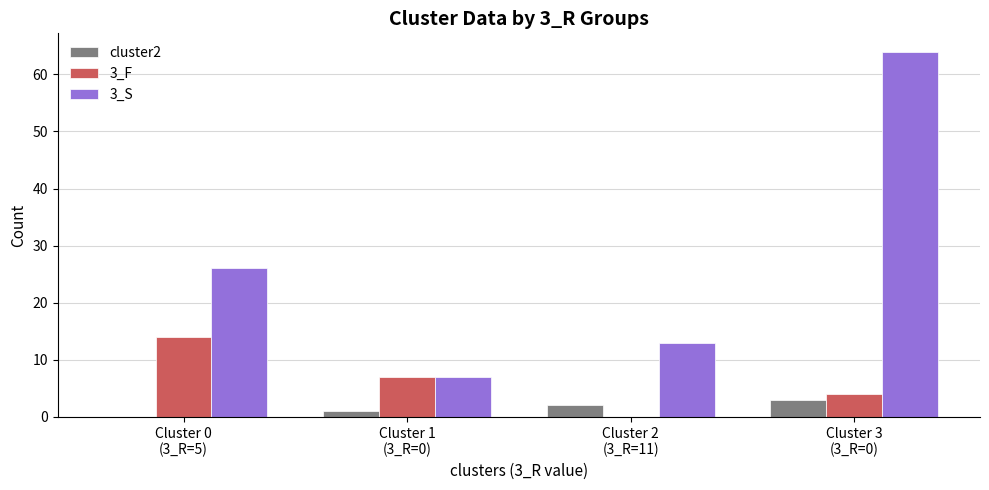

Which series has the largest total across all categories?

3_S